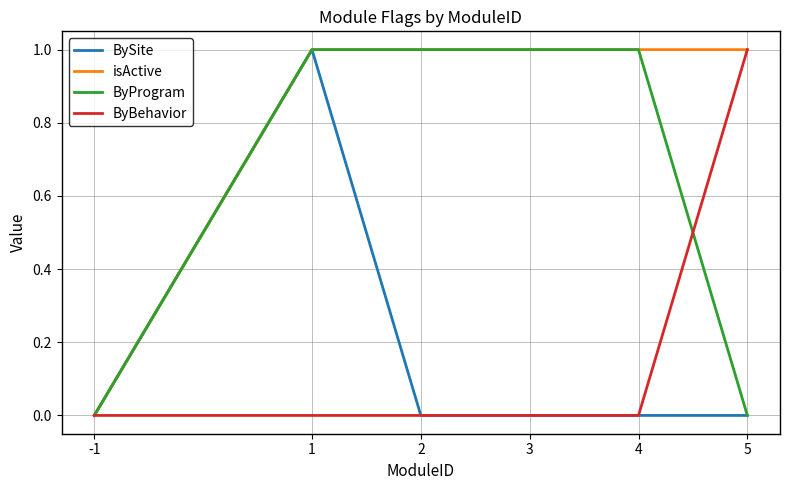

Which series has the largest total across all categories?

isActive